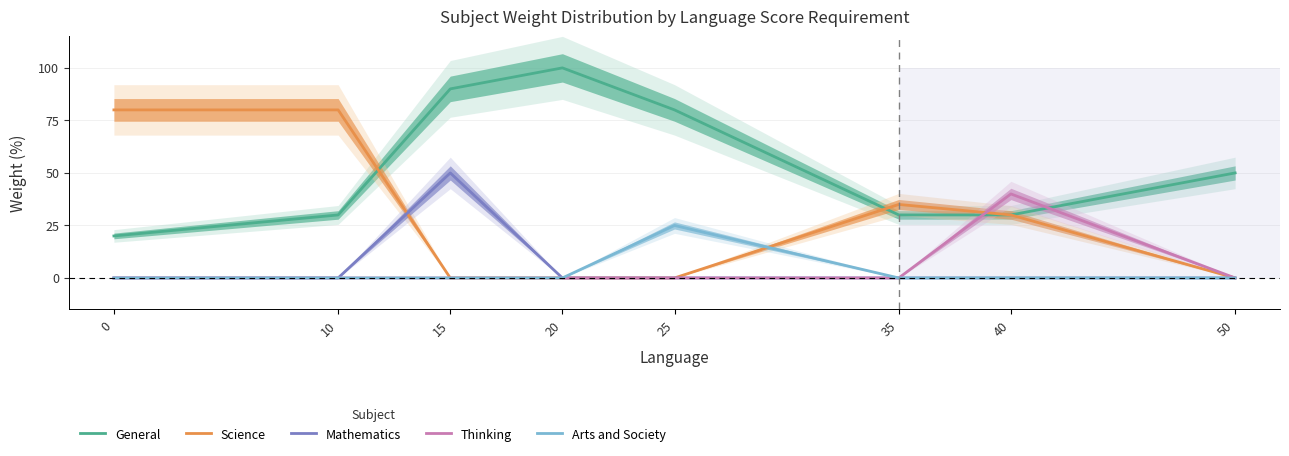

In General, how many points are higher than both neighbors (excluding endpoints)?

1